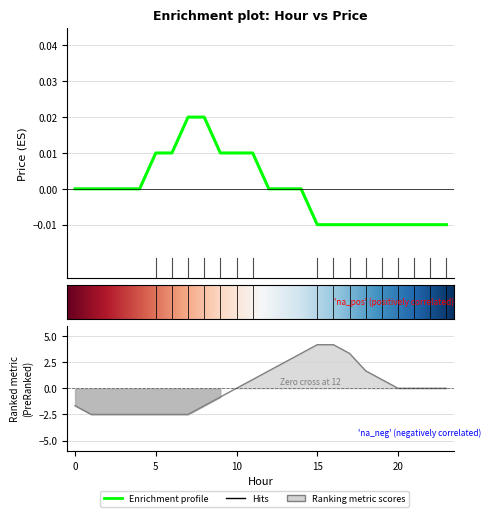

Rank the categories by value from lowest to highest.

15, 16, 17, 18, 19, 20, 21, 22, 23, 0, 1, 2, 3, 4, 12, 13, 14, 5, 6, 9, 10, 11, 7, 8